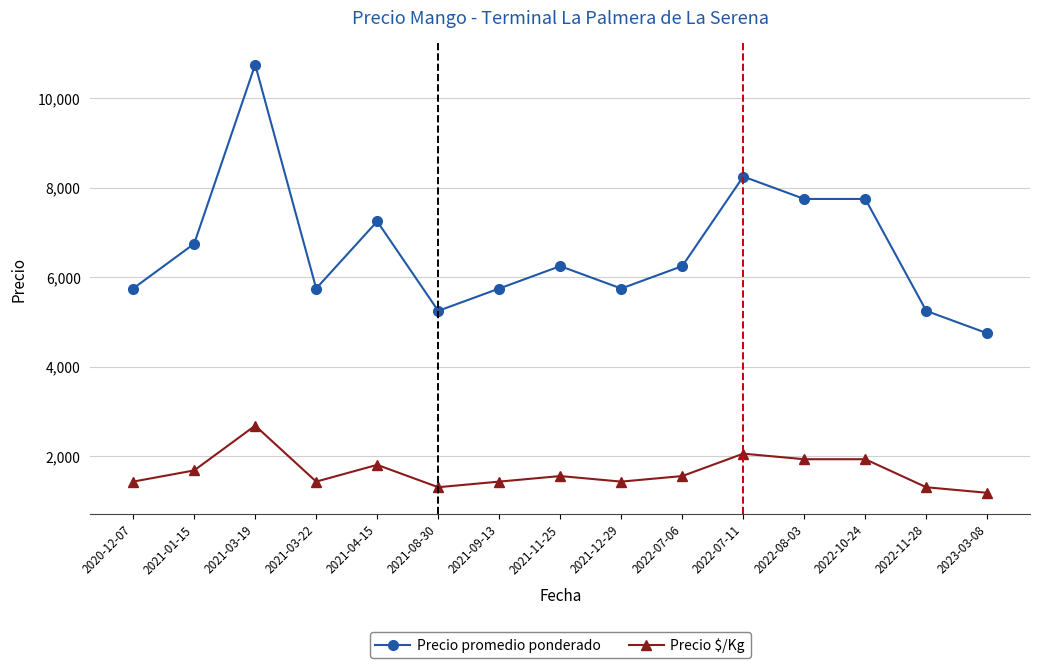

True or false: Precio promedio ponderado has more than 2 interior local peaks.

True